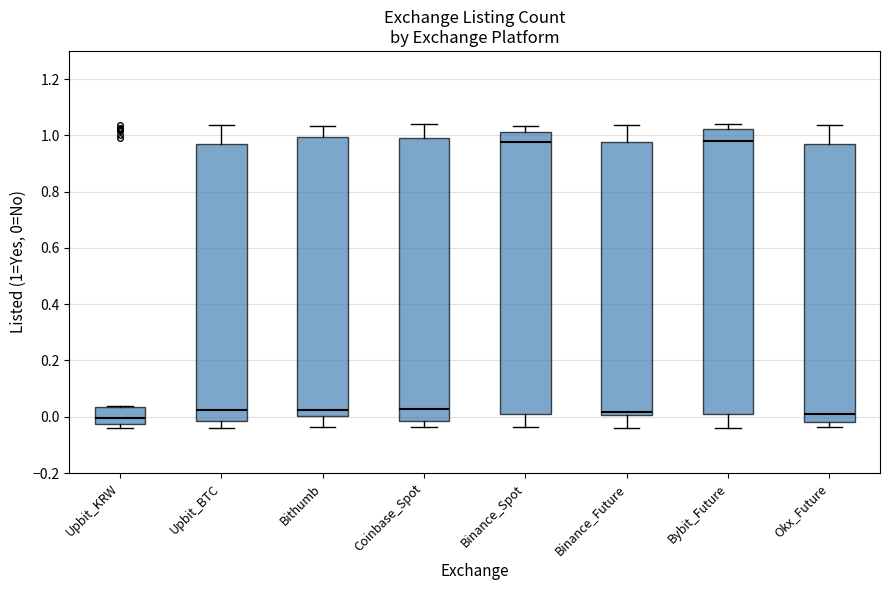

Where does the median line of the box for Coinbase_Spot sit on the y-axis? The values are not printed on the chart, so give them approximately, as read against the axis.

0.02